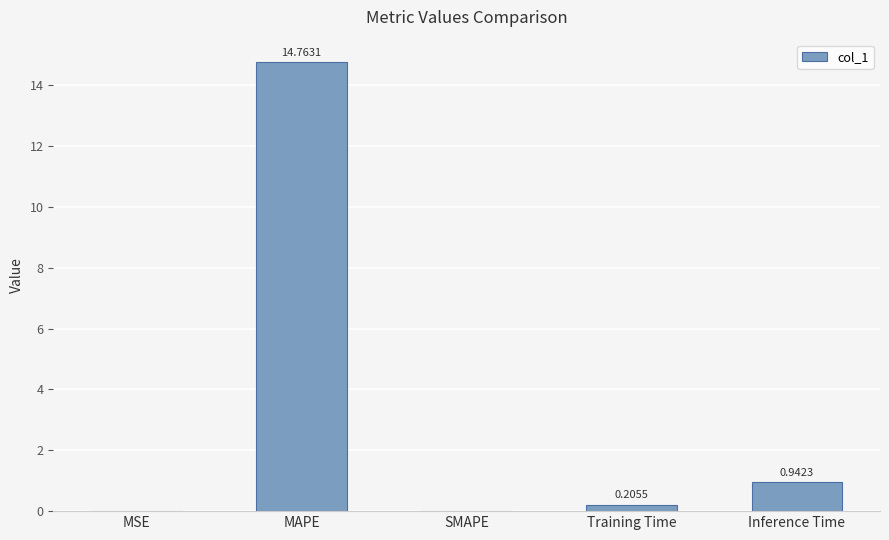

Are the bars grouped side by side (vs. stacked)?

No